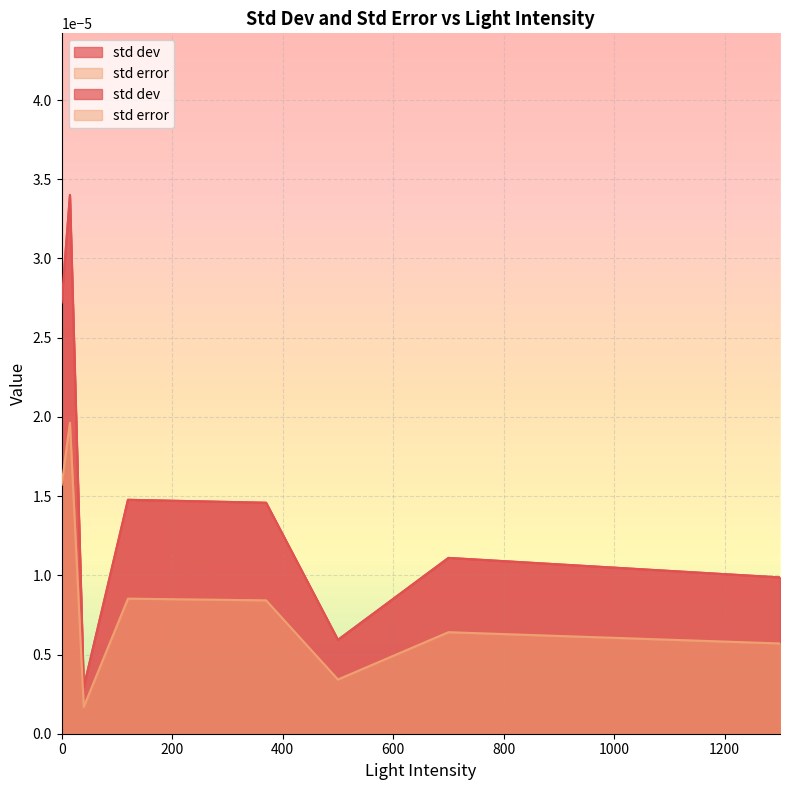

True or false: std error has a value of 0.0 at 40.

False